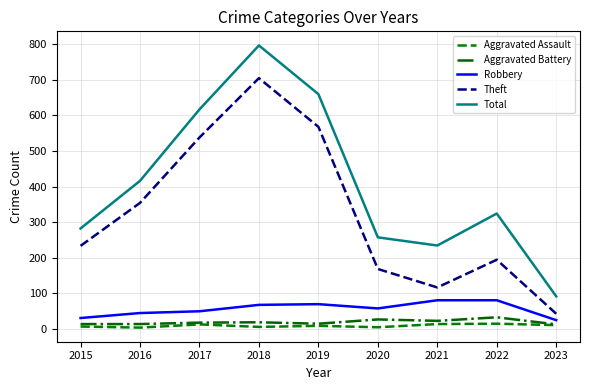

What is the smallest value displayed?

3